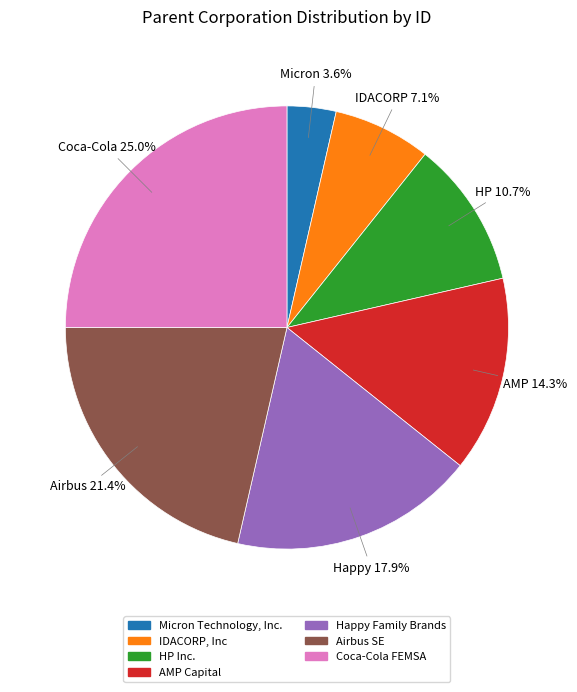

Is there any slice that represents more than half of the pie?

No